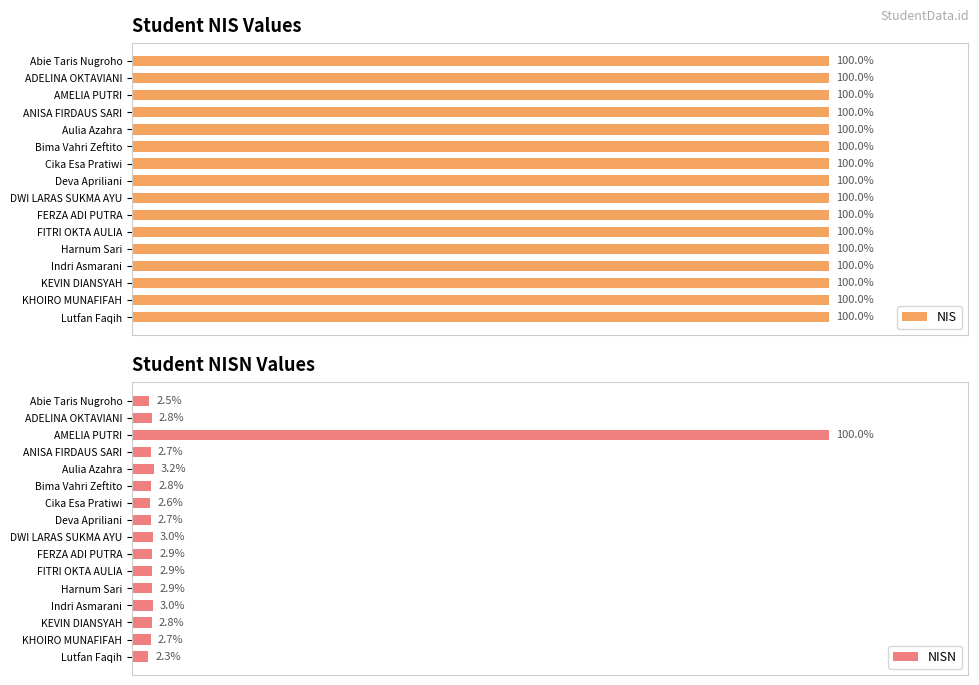

Reading left to right, list all the values displayed in this chart.

NIS: 100.0	100.0	100.0	100.0	100.0	100.0	100.0	100.0	100.0	100.0	100.0	100.0	100.0	100.0	100.0	100.0
NISN: 2.5	2.8	100.0	2.7	3.2	2.8	2.6	2.7	3.0	2.9	2.9	2.9	3.0	2.8	2.7	2.3